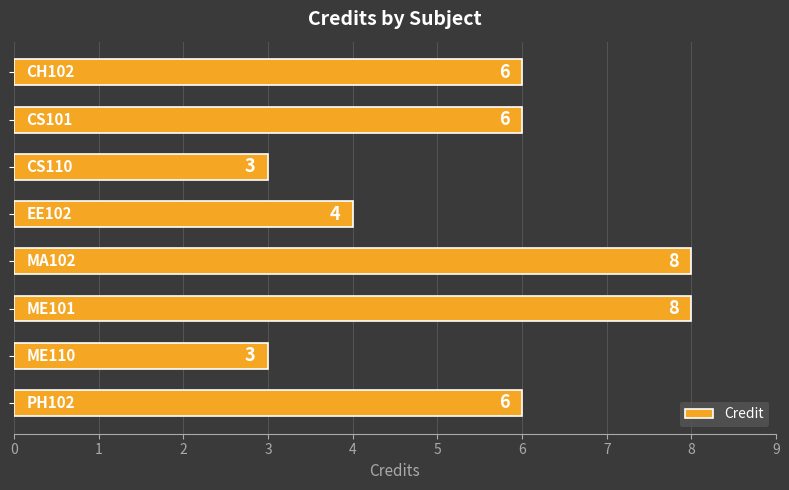

What is the greatest value displayed?

8